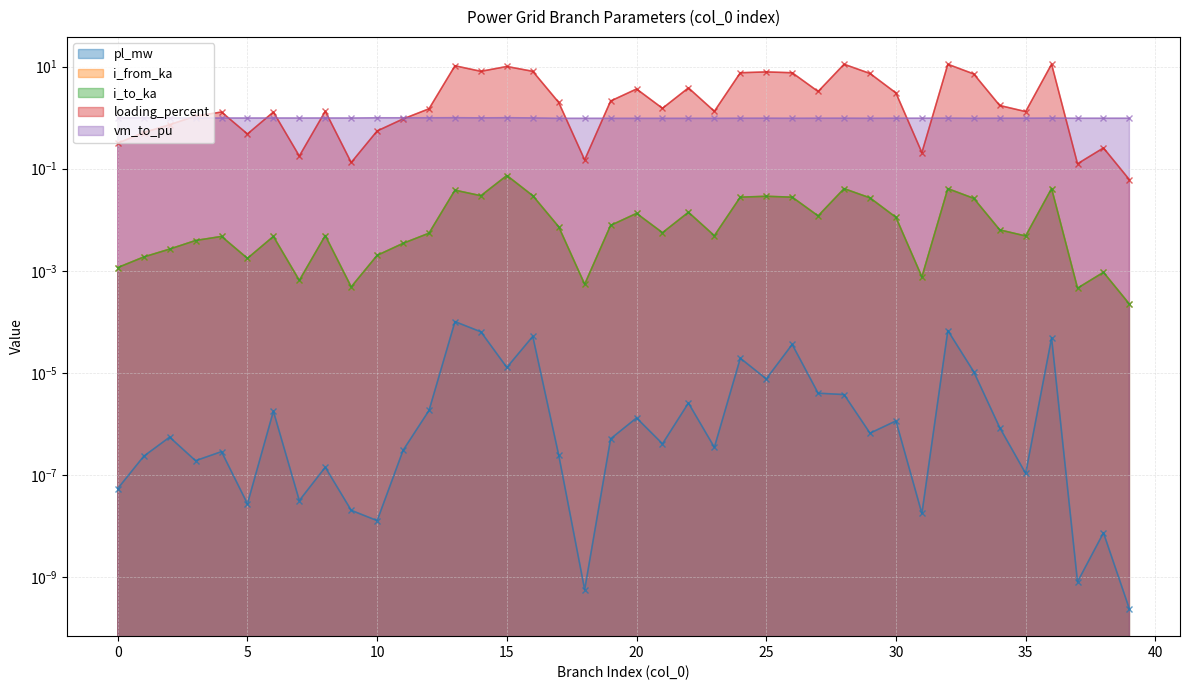

What are all the series names shown in the legend?

pl_mw, i_from_ka, i_to_ka, loading_percent, vm_to_pu